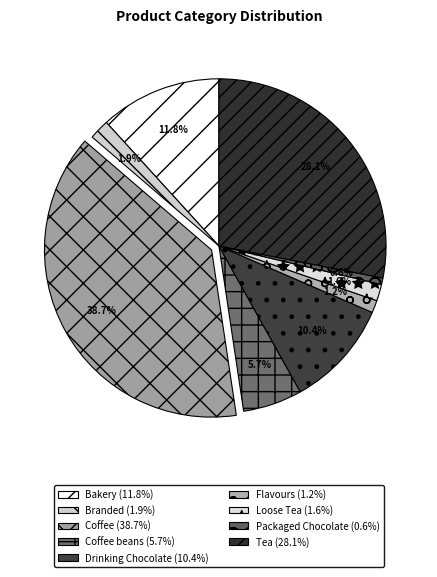

To the nearest percent, what is the difference between the largest and smallest slice percentages?

38%